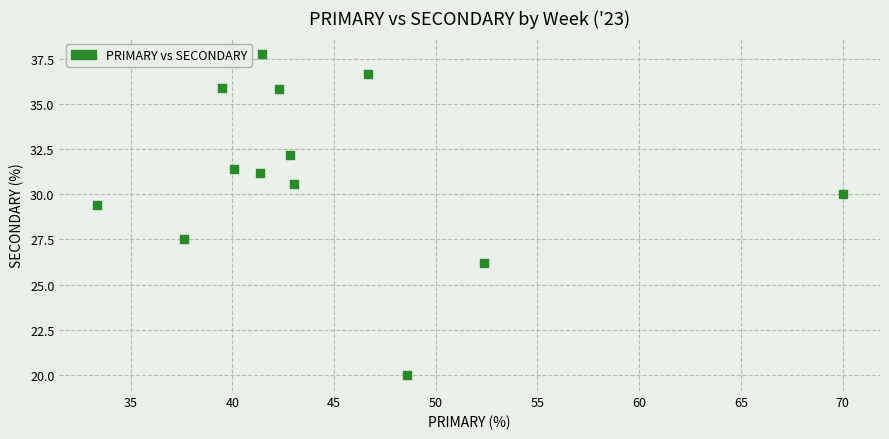

What is the range of Y values (max minus min)?

17.8